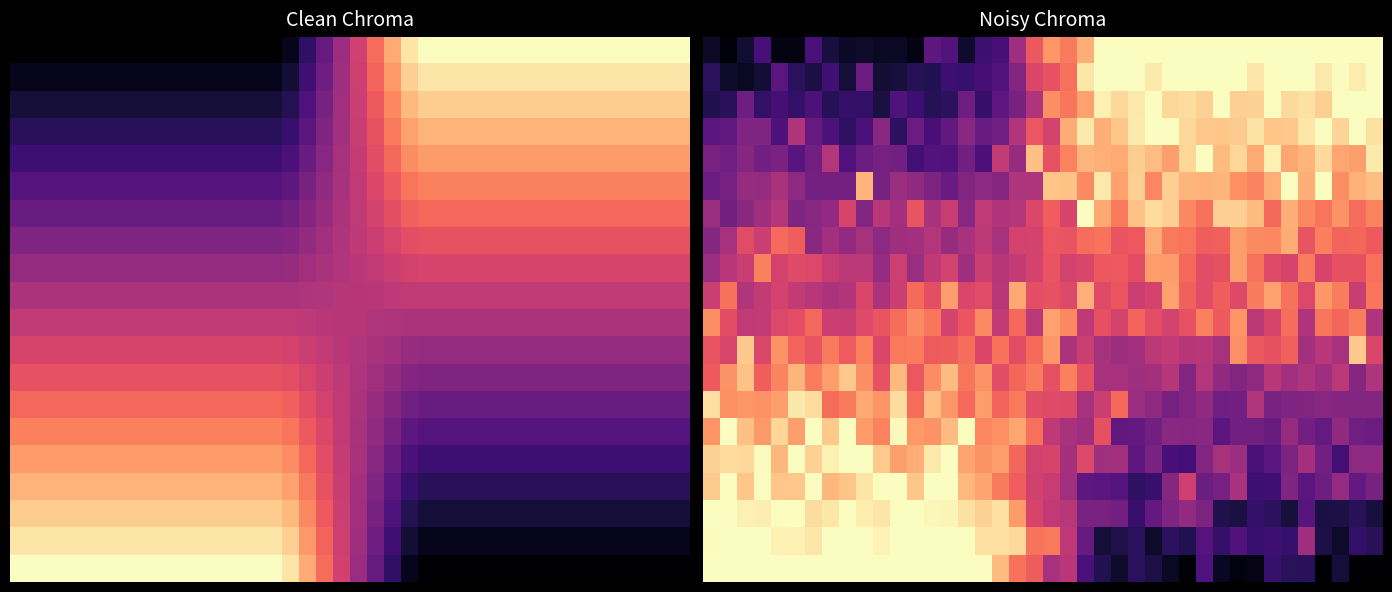

At how many categories does at least one series exceed 0?

40